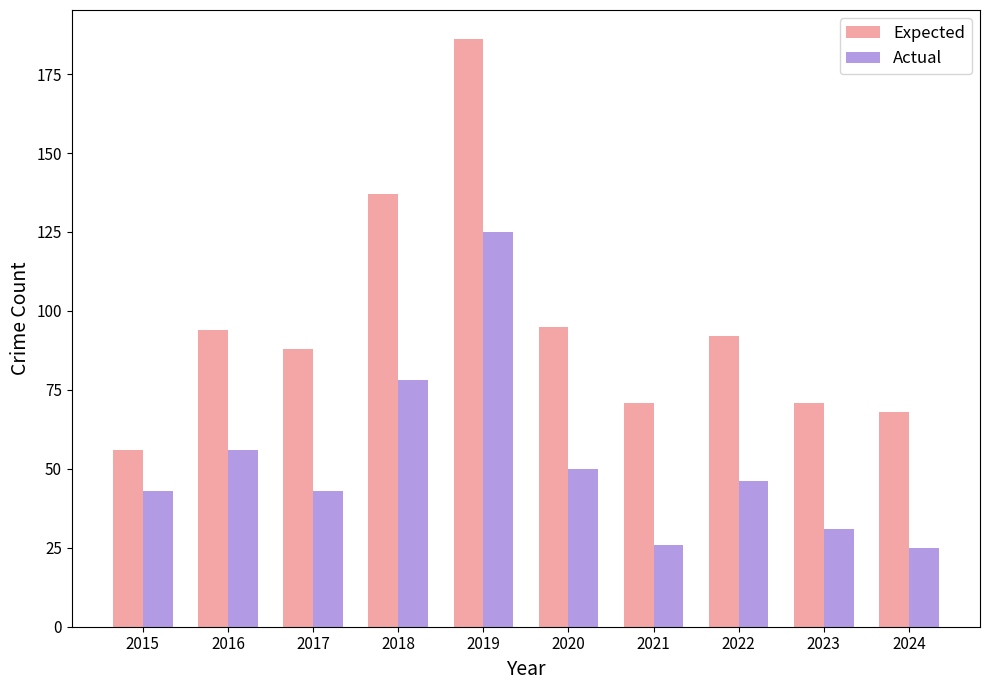

List the series in order of their overall mean, highest first.

Expected, Actual